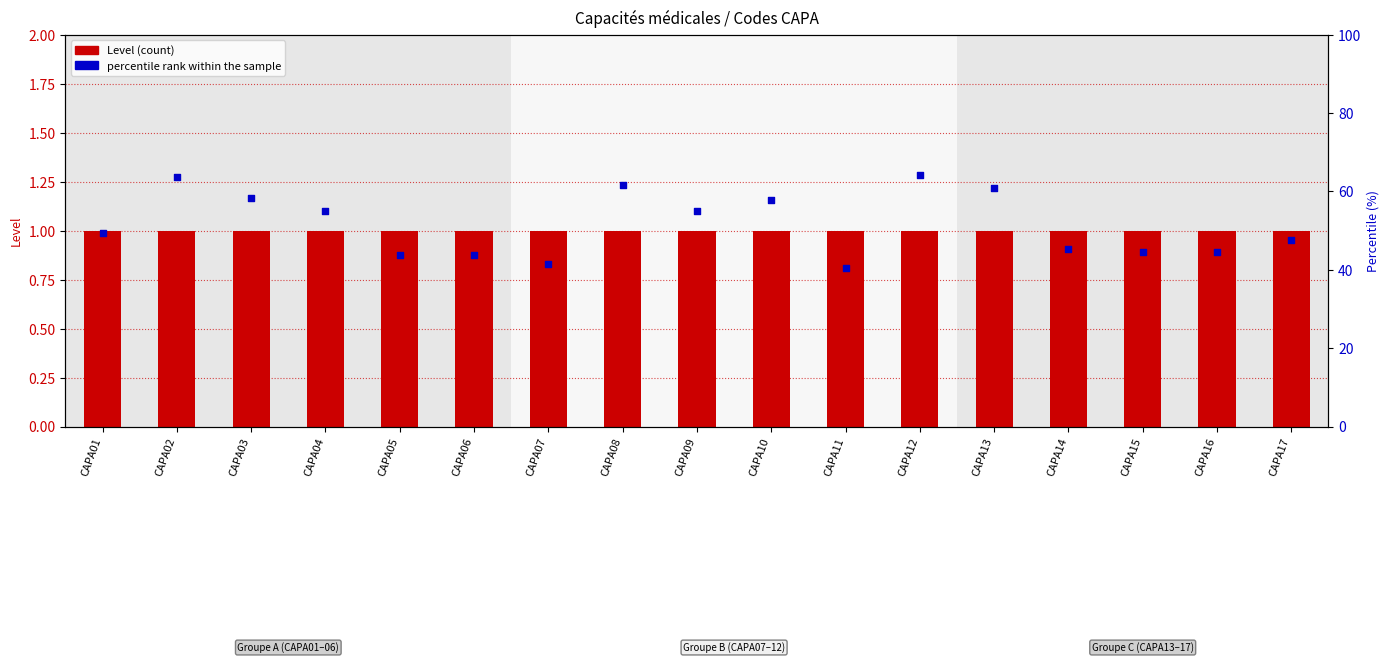

Which series contains the highest Y value?

percentile rank within the sample